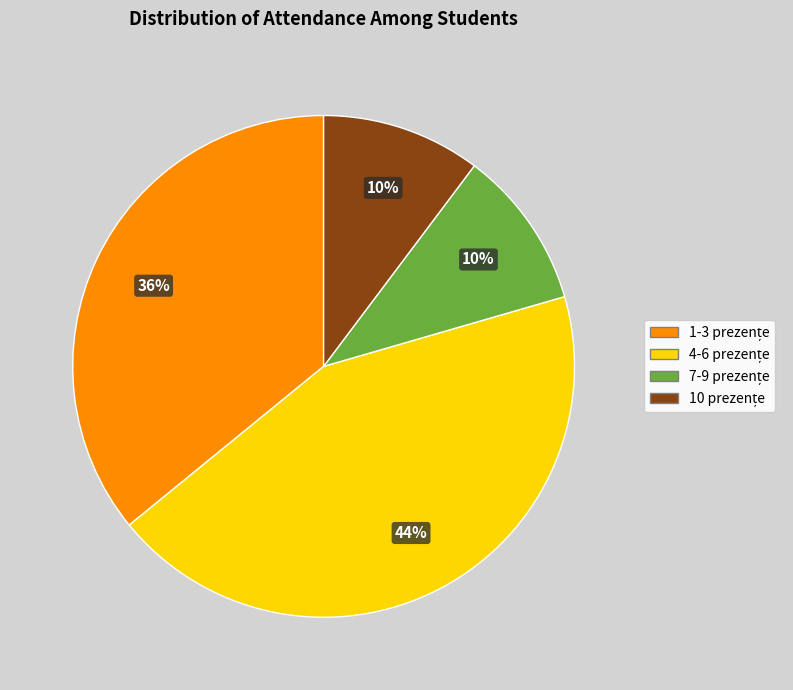

Does any single category account for the majority?

No